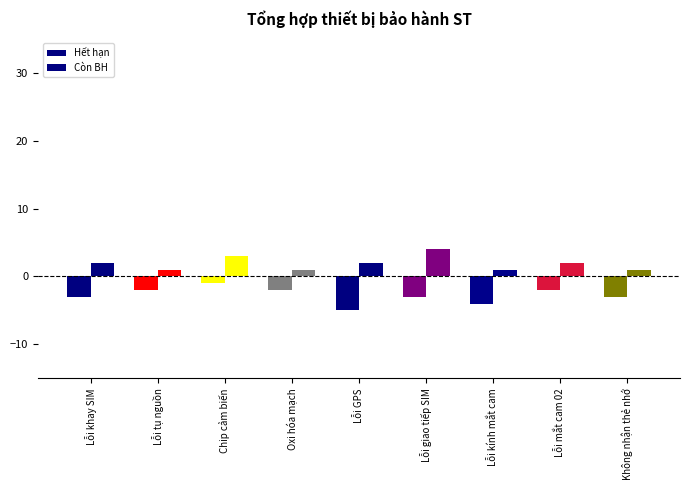

How many series are shown in this chart?

2